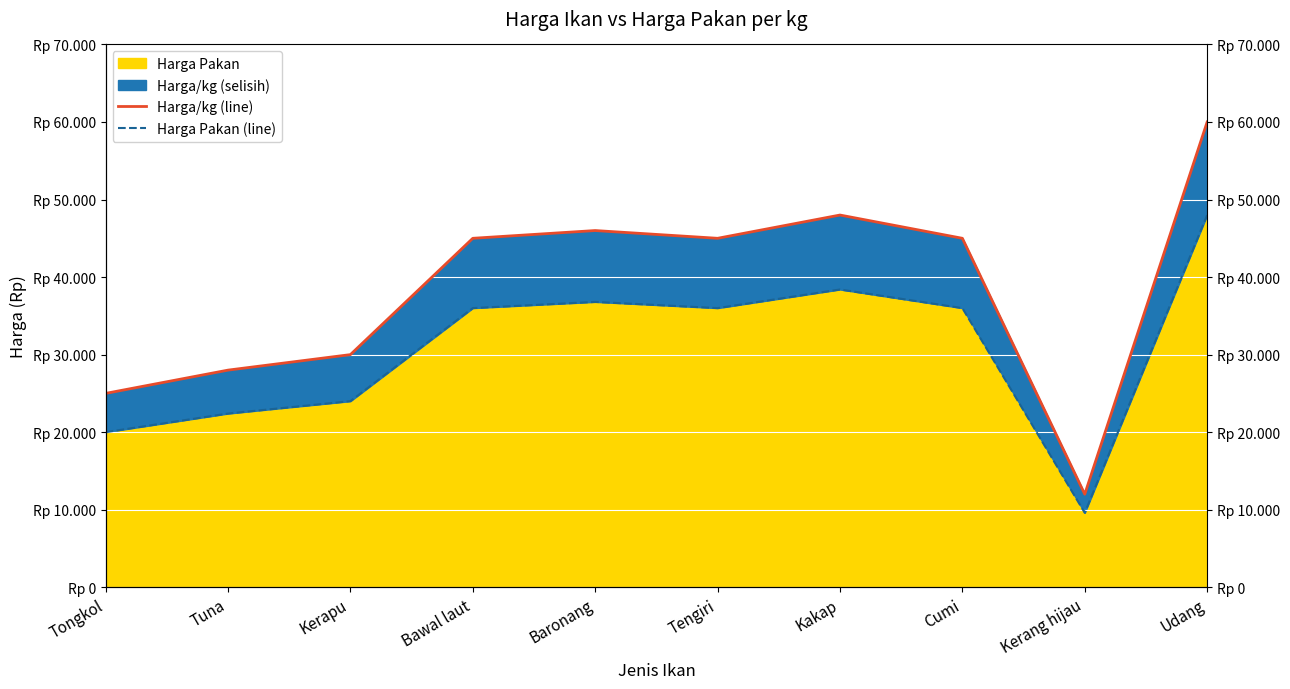

True or false: Harga/kg (line) has a value of 73009 at Kakap.

False